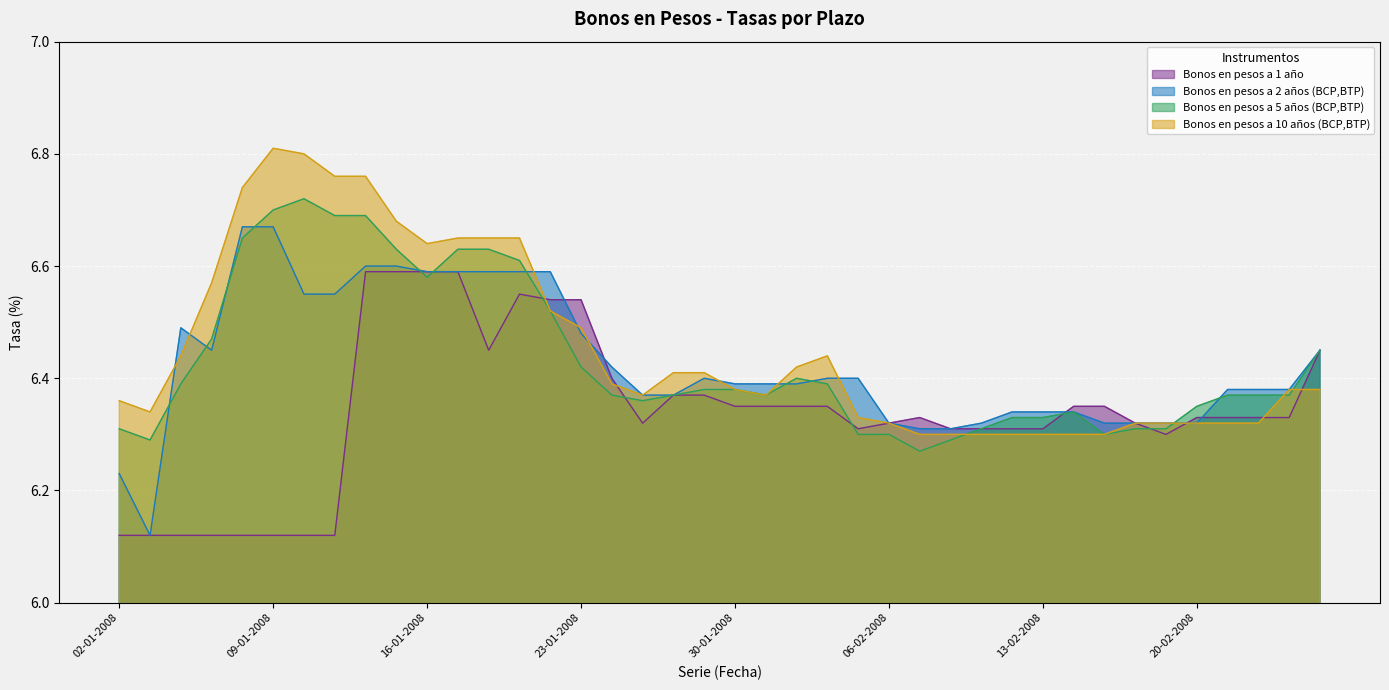

Reading left to right, what are all the values shown in this chart?

Bonos en pesos a 1 año: 02-01-2008=6.1	03-01-2008=6.1	04-01-2008=6.1	07-01-2008=6.1	08-01-2008=6.1	09-01-2008=6.1	10-01-2008=6.1	11-01-2008=6.1	14-01-2008=6.6	15-01-2008=6.6	16-01-2008=6.6	17-01-2008=6.6	18-01-2008=6.5	21-01-2008=6.5	22-01-2008=6.5	23-01-2008=6.5	24-01-2008=6.4	25-01-2008=6.3	28-01-2008=6.4	29-01-2008=6.4	30-01-2008=6.3	31-01-2008=6.3	01-02-2008=6.3	04-02-2008=6.3	05-02-2008=6.3	06-02-2008=6.3	07-02-2008=6.3	08-02-2008=6.3	11-02-2008=6.3	12-02-2008=6.3	13-02-2008=6.3	14-02-2008=6.3	15-02-2008=6.3	18-02-2008=6.3	19-02-2008=6.3	20-02-2008=6.3	21-02-2008=6.3	22-02-2008=6.3	25-02-2008=6.3	26-02-2008=6.5
Bonos en pesos a 2 años (BCP,BTP): 02-01-2008=6.2	03-01-2008=6.1	04-01-2008=6.5	07-01-2008=6.5	08-01-2008=6.7	09-01-2008=6.7	10-01-2008=6.5	11-01-2008=6.5	14-01-2008=6.6	15-01-2008=6.6	16-01-2008=6.6	17-01-2008=6.6	18-01-2008=6.6	21-01-2008=6.6	22-01-2008=6.6	23-01-2008=6.5	24-01-2008=6.4	25-01-2008=6.4	28-01-2008=6.4	29-01-2008=6.4	30-01-2008=6.4	31-01-2008=6.4	01-02-2008=6.4	04-02-2008=6.4	05-02-2008=6.4	06-02-2008=6.3	07-02-2008=6.3	08-02-2008=6.3	11-02-2008=6.3	12-02-2008=6.3	13-02-2008=6.3	14-02-2008=6.3	15-02-2008=6.3	18-02-2008=6.3	19-02-2008=6.3	20-02-2008=6.3	21-02-2008=6.4	22-02-2008=6.4	25-02-2008=6.4	26-02-2008=6.5
Bonos en pesos a 5 años (BCP,BTP): 02-01-2008=6.3	03-01-2008=6.3	04-01-2008=6.4	07-01-2008=6.5	08-01-2008=6.7	09-01-2008=6.7	10-01-2008=6.7	11-01-2008=6.7	14-01-2008=6.7	15-01-2008=6.6	16-01-2008=6.6	17-01-2008=6.6	18-01-2008=6.6	21-01-2008=6.6	22-01-2008=6.5	23-01-2008=6.4	24-01-2008=6.4	25-01-2008=6.4	28-01-2008=6.4	29-01-2008=6.4	30-01-2008=6.4	31-01-2008=6.4	01-02-2008=6.4	04-02-2008=6.4	05-02-2008=6.3	06-02-2008=6.3	07-02-2008=6.3	08-02-2008=6.3	11-02-2008=6.3	12-02-2008=6.3	13-02-2008=6.3	14-02-2008=6.3	15-02-2008=6.3	18-02-2008=6.3	19-02-2008=6.3	20-02-2008=6.3	21-02-2008=6.4	22-02-2008=6.4	25-02-2008=6.4	26-02-2008=6.5
Bonos en pesos a 10 años (BCP,BTP): 02-01-2008=6.4	03-01-2008=6.3	04-01-2008=6.4	07-01-2008=6.6	08-01-2008=6.7	09-01-2008=6.8	10-01-2008=6.8	11-01-2008=6.8	14-01-2008=6.8	15-01-2008=6.7	16-01-2008=6.6	17-01-2008=6.7	18-01-2008=6.7	21-01-2008=6.7	22-01-2008=6.5	23-01-2008=6.5	24-01-2008=6.4	25-01-2008=6.4	28-01-2008=6.4	29-01-2008=6.4	30-01-2008=6.4	31-01-2008=6.4	01-02-2008=6.4	04-02-2008=6.4	05-02-2008=6.3	06-02-2008=6.3	07-02-2008=6.3	08-02-2008=6.3	11-02-2008=6.3	12-02-2008=6.3	13-02-2008=6.3	14-02-2008=6.3	15-02-2008=6.3	18-02-2008=6.3	19-02-2008=6.3	20-02-2008=6.3	21-02-2008=6.3	22-02-2008=6.3	25-02-2008=6.4	26-02-2008=6.4